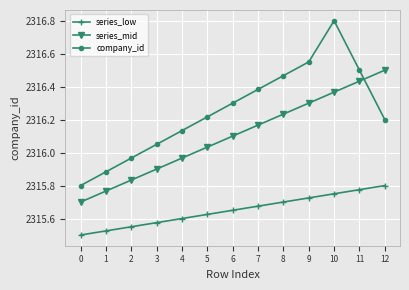

The series_low series shows 2315.5 at 0. True or false?

True